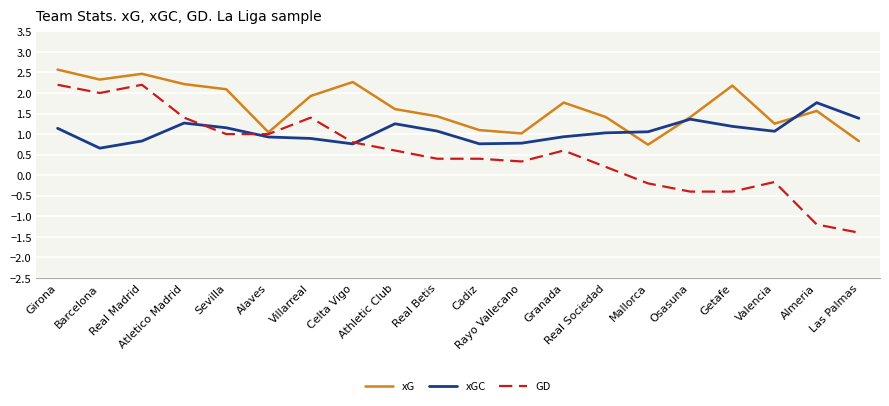

Which series has the largest total across all categories?

xG